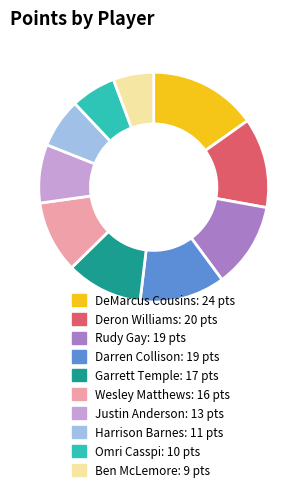

Is there a majority slice in this chart?

No